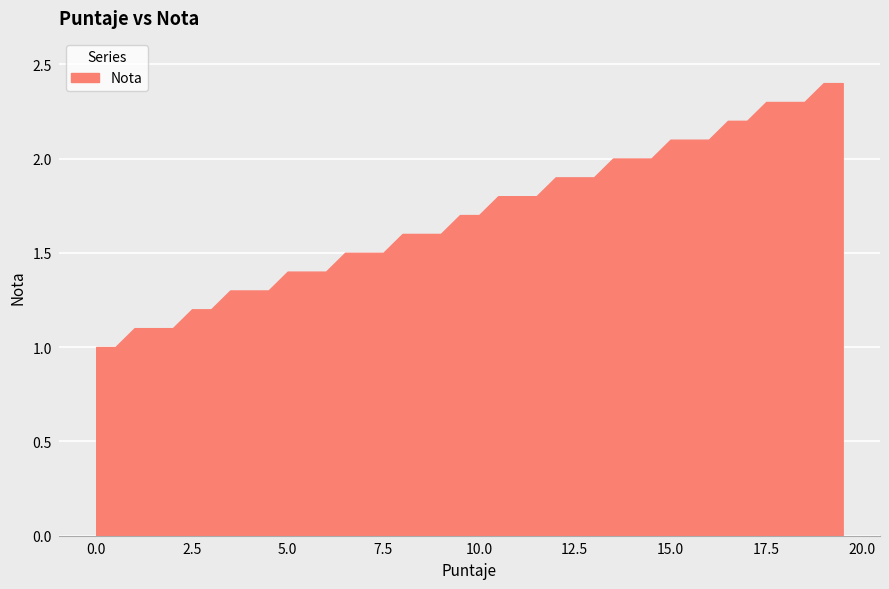

What is the difference between the maximum and minimum values?

1.4